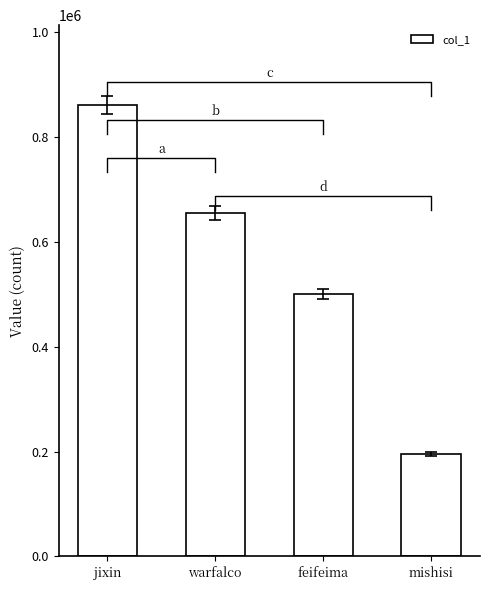

How many distinct data groups are displayed?

1